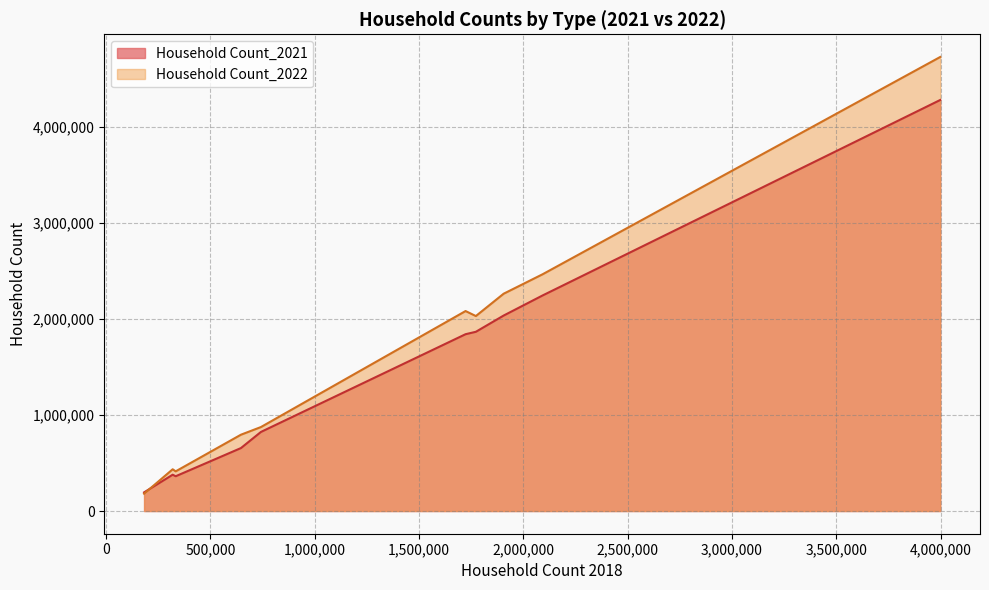

Where is Household Count_2022 nearest to the value 2452400?

2092150